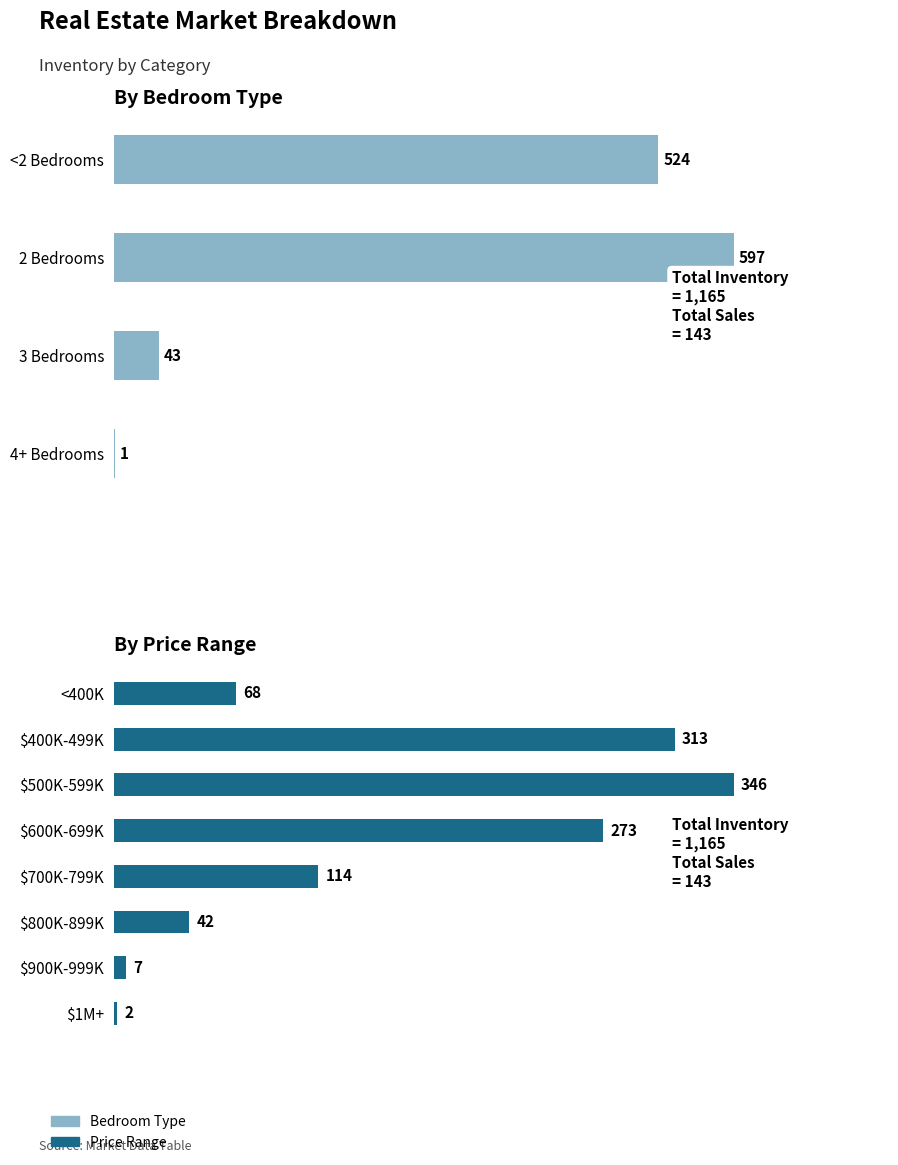

List the labels in order of value, largest first.

$500K-599K, $400K-499K, $600K-699K, $700K-799K, <400K, $800K-899K, $900K-999K, $1M+